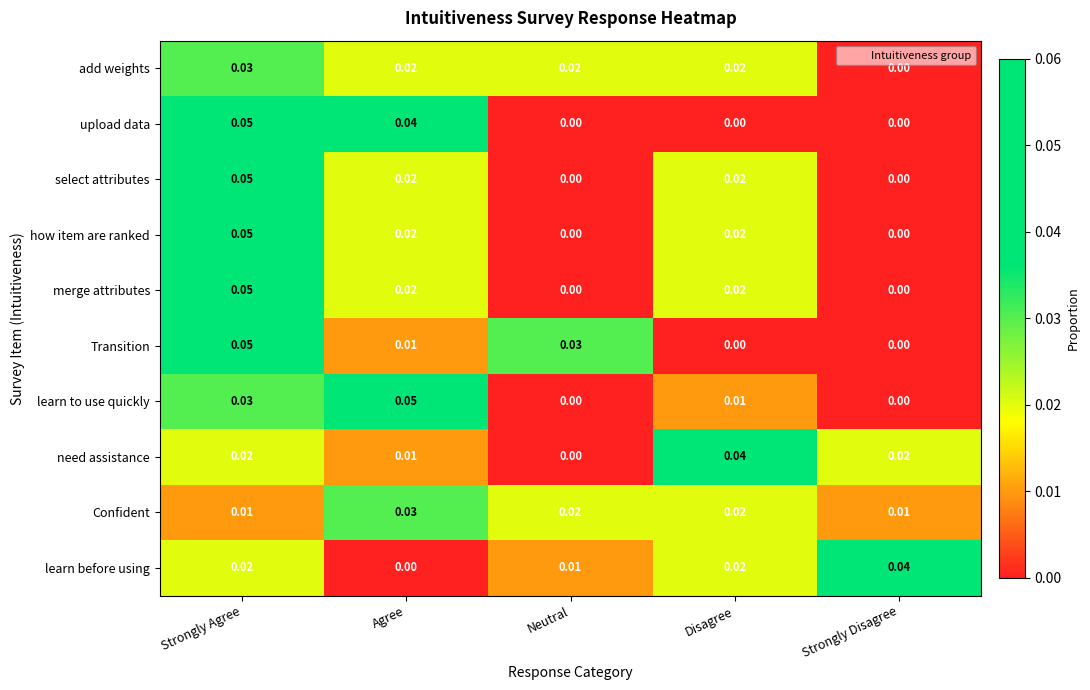

Which category has the highest value in the select attributes series?

Strongly Agree